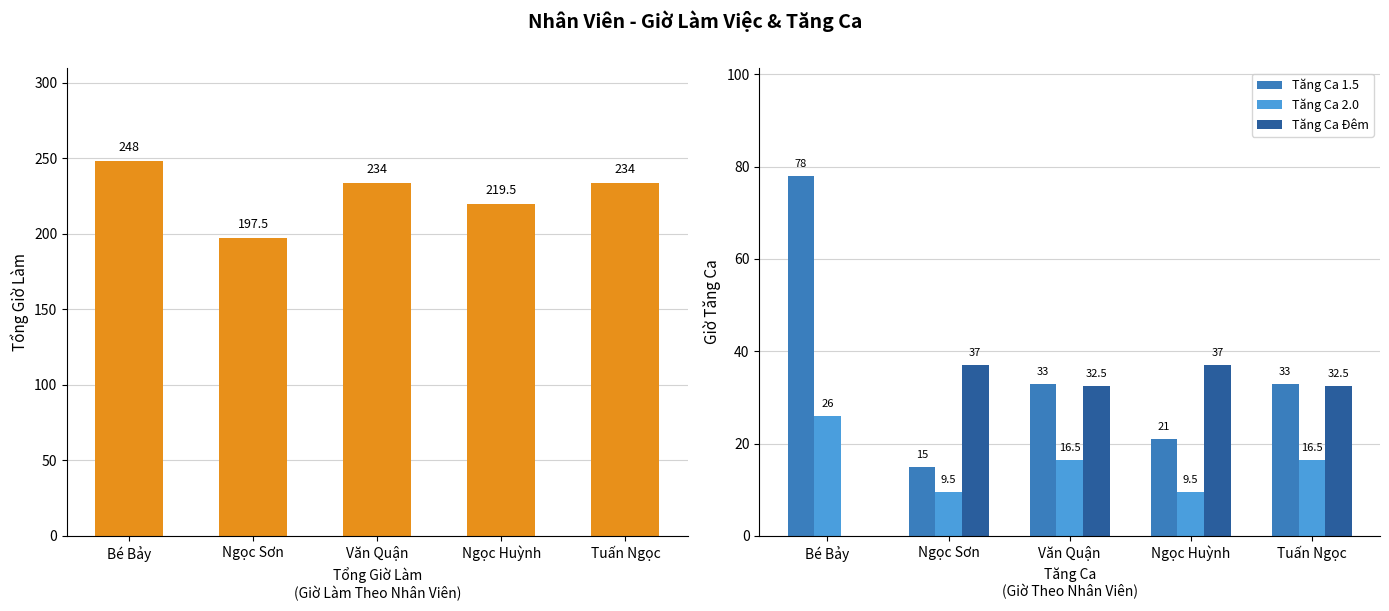

How many data points in Tăng Ca 1.5 are above 33?

1